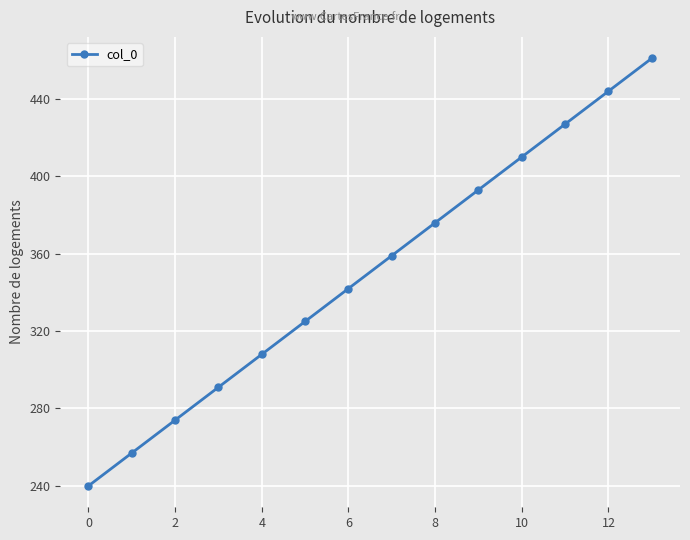

Reading right to left, what are all the values shown in this chart?

461	444	427	410	393	376	359	342	325	308	291	274	257	240